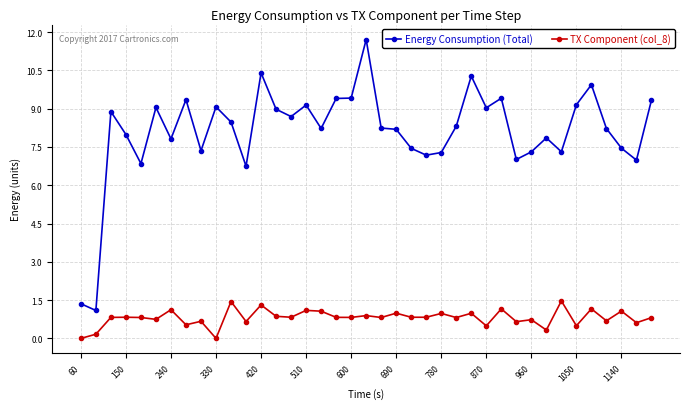

True or false: TX Component (col_8) and Energy Consumption (Total) cross at least once.

False